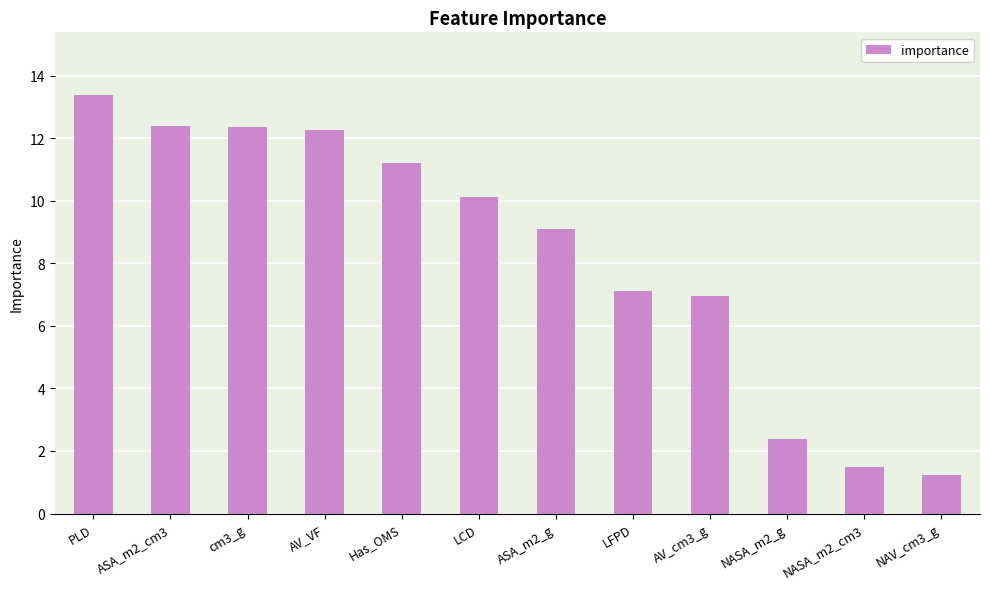

At which label does the data first exceed 10?

PLD